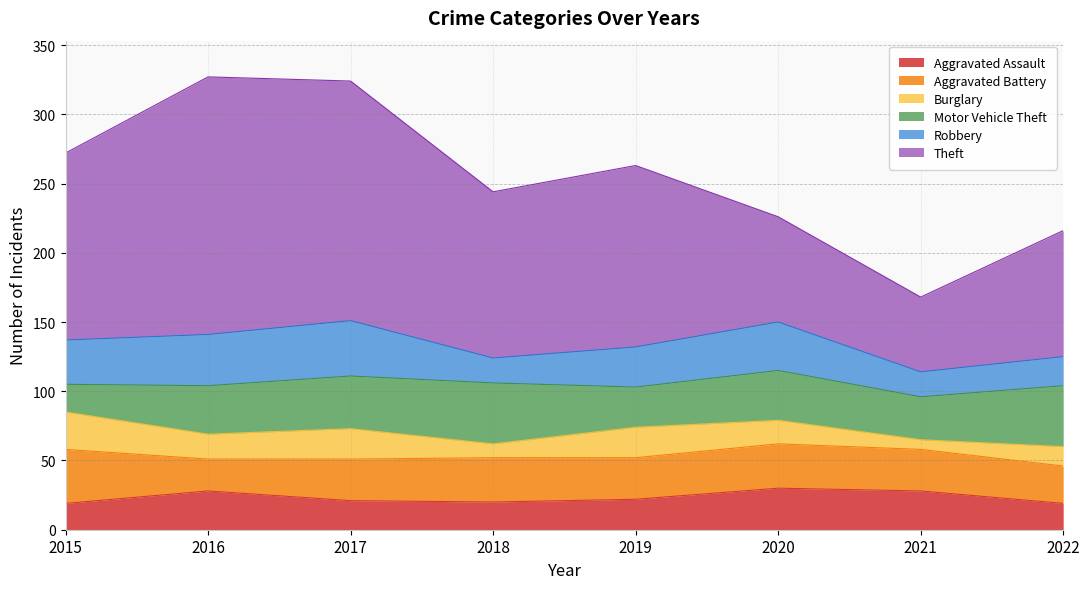

Rank the series by their maximum value, from highest to lowest.

Theft, Motor Vehicle Theft, Robbery, Aggravated Battery, Aggravated Assault, Burglary